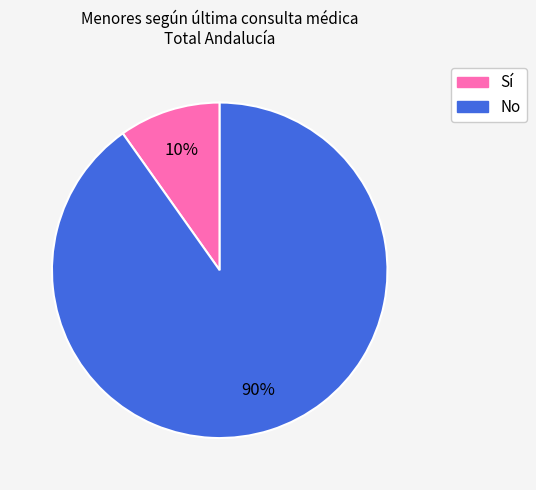

Is it true that Sí is 4% of the pie?

False